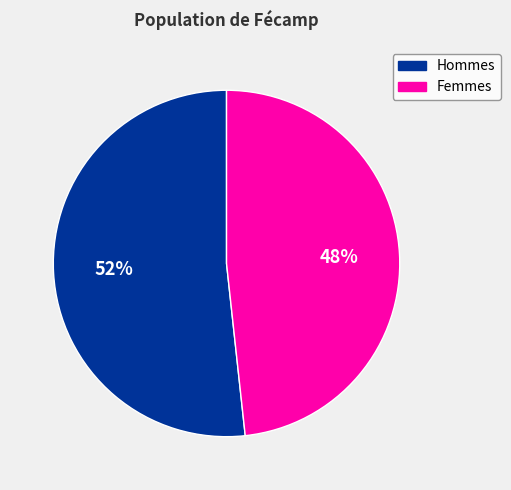

Combined, do Femmes and Hommes account for over 50%?

Yes